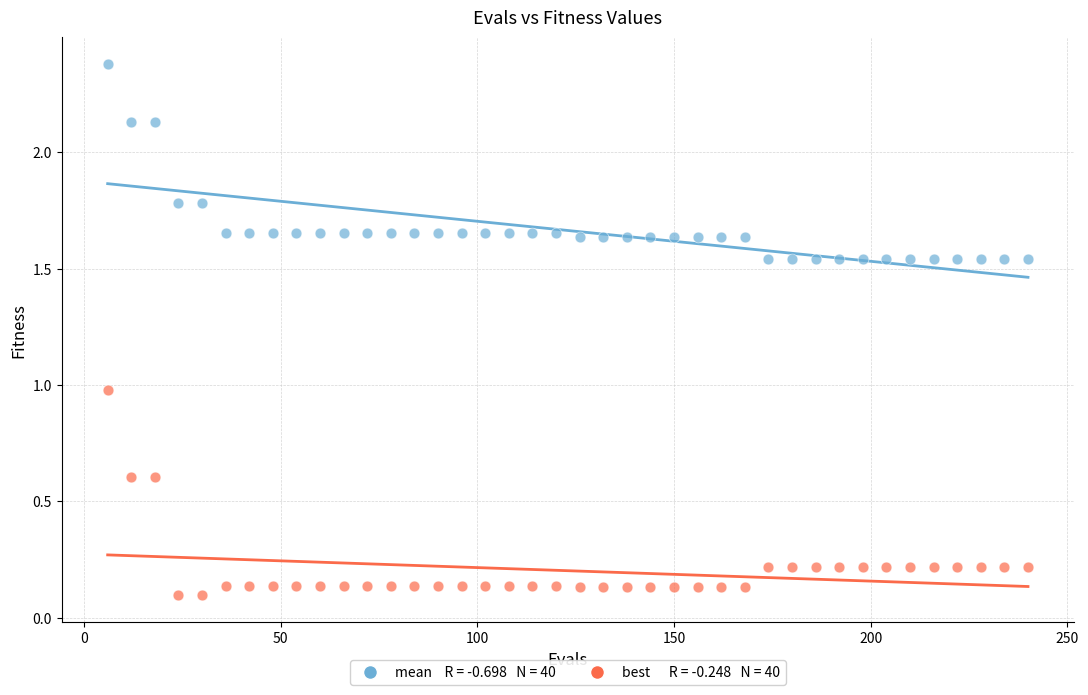

Across all data points, what is the range of X values (max minus min)?

234.0